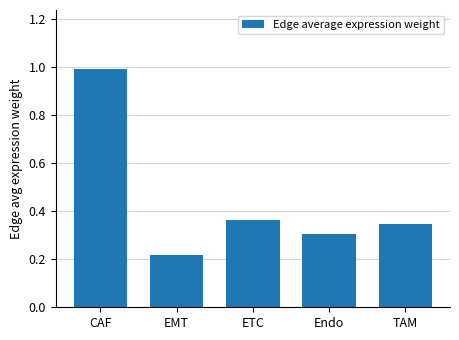

Between TAM and CAF, which is larger?

CAF